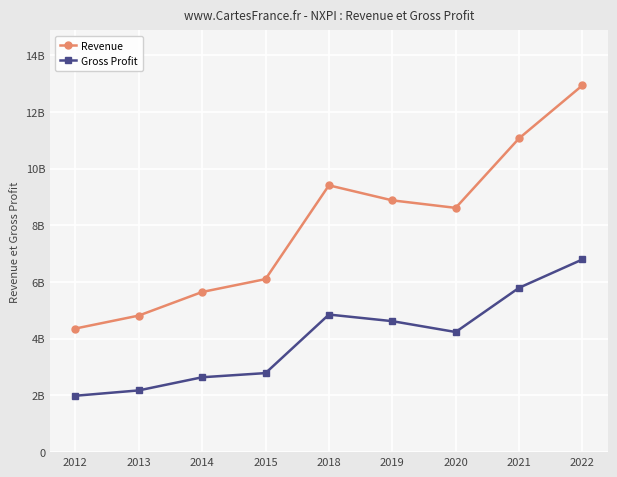

Reading right to left, list all the values displayed in this chart.

Revenue: 2022=12932000000	2021=11063000000	2020=8612000000	2019=8877000000	2018=9407000000	2015=6101000000	2014=5647000000	2013=4815000000	2012=4358000000
Gross Profit: 2022=6794000000	2021=5794000000	2020=4235000000	2019=4618000000	2018=4851000000	2015=2787000000	2014=2640000000	2013=2177000000	2012=1988000000